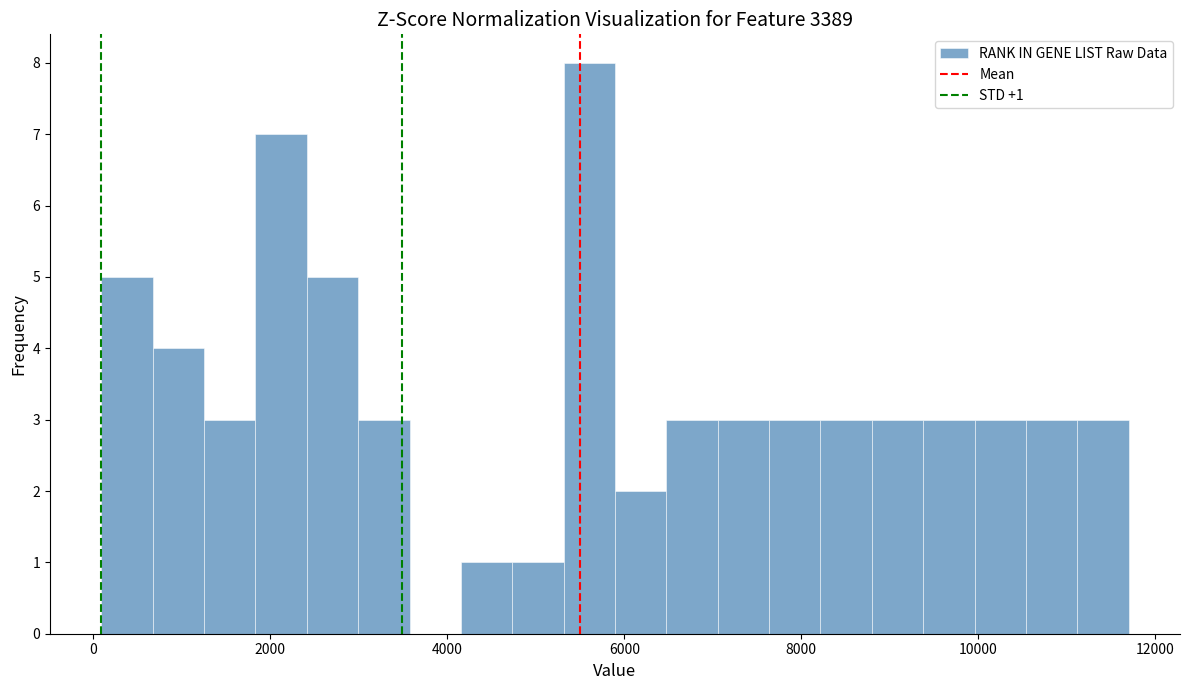

Read against the x-axis, roughly where is the centre of the tallest bar?

5600